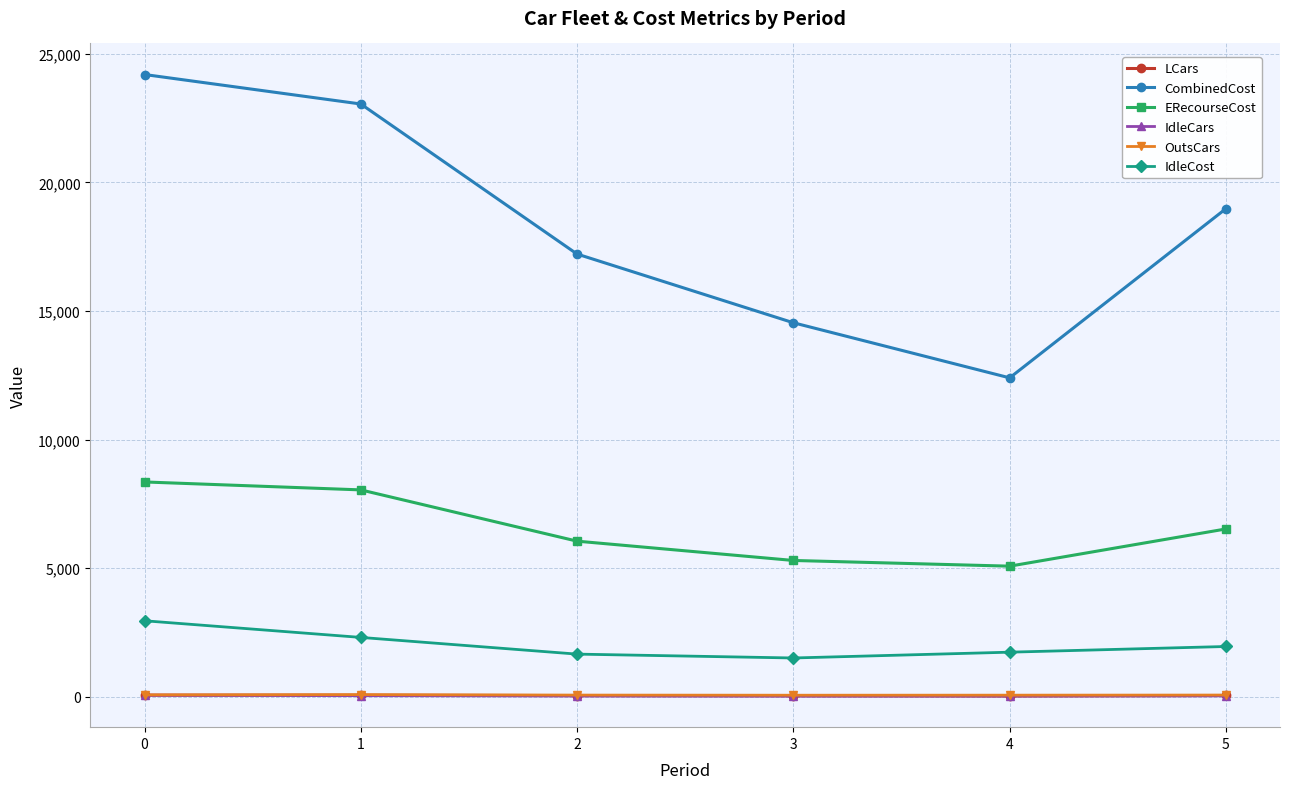

True or false: CombinedCost and ERecourseCost cross at least once.

False